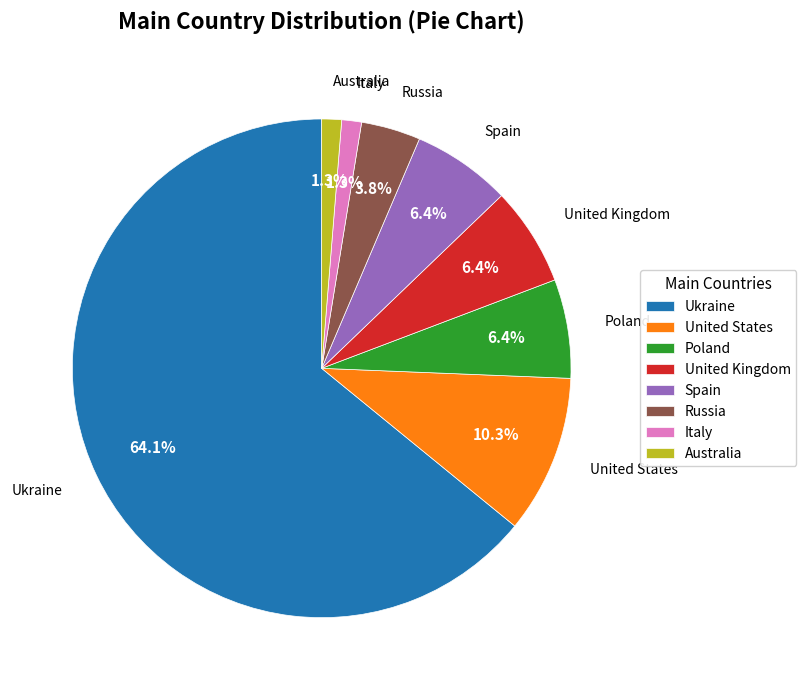

Which has a higher value, United Kingdom or Ukraine?

Ukraine